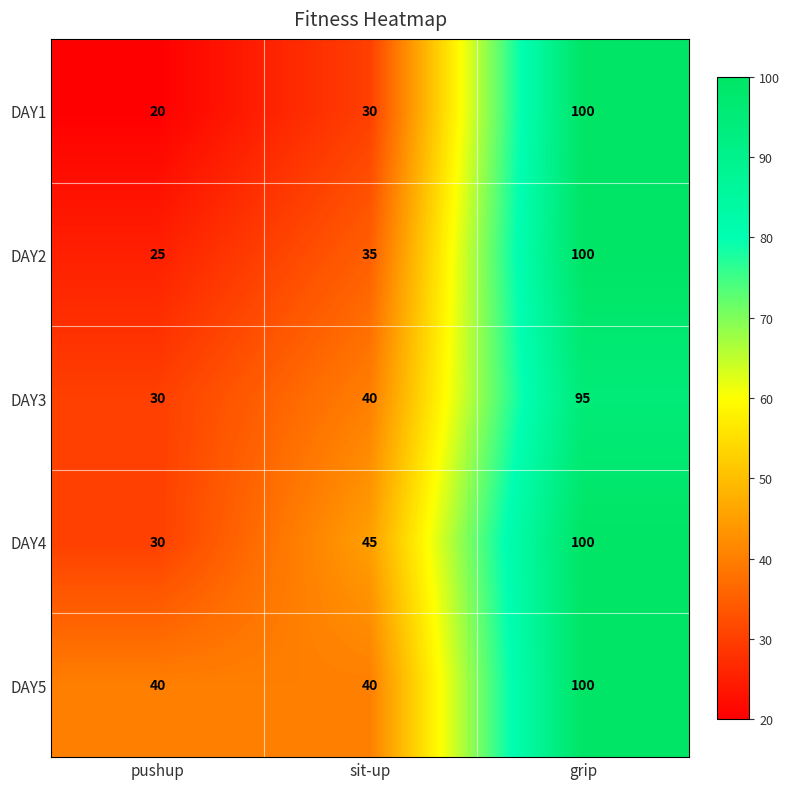

At which category is the sum across all series the highest?

grip